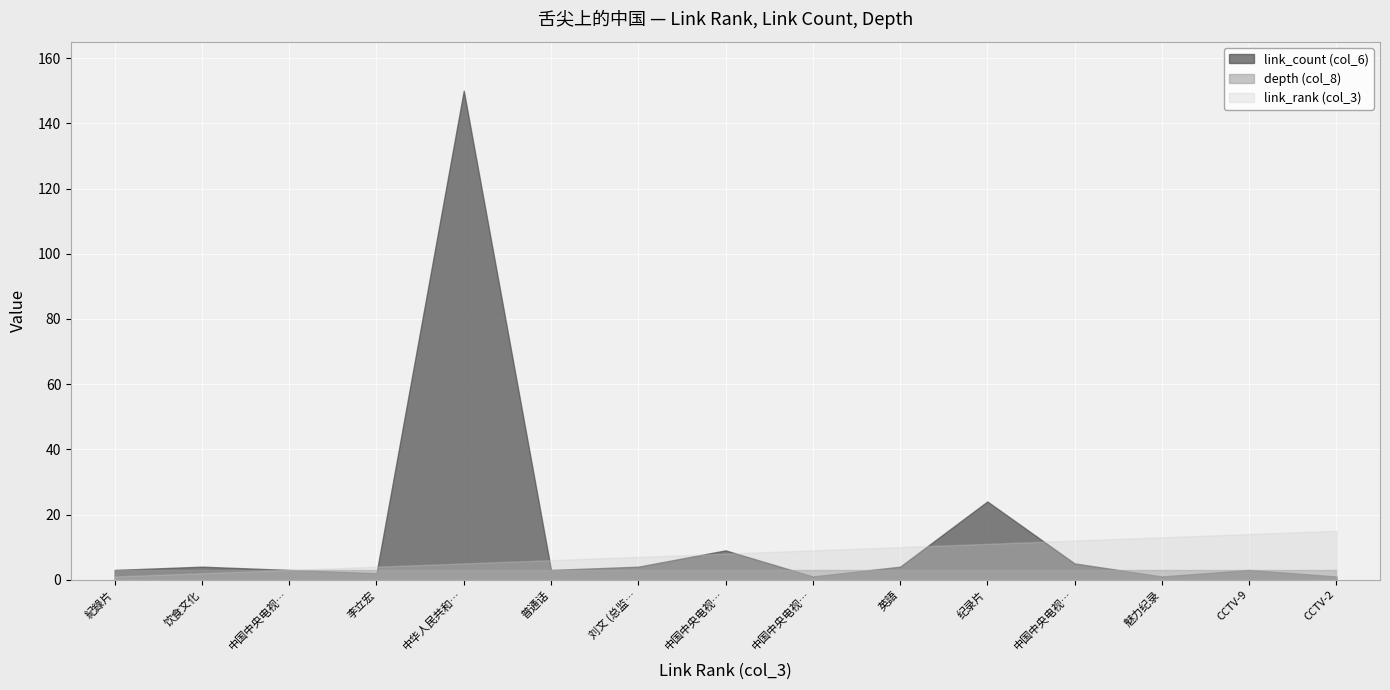

Reading left to right, extract all data points from this chart.

link_rank: 1	2	3	4	5	6	7	8	9	10	11	12	13	14	15
link_count: 3	4	3	2	150	3	4	9	1	4	24	5	1	3	1
depth: 3	3	3	3	3	3	3	3	3	3	3	3	3	3	3